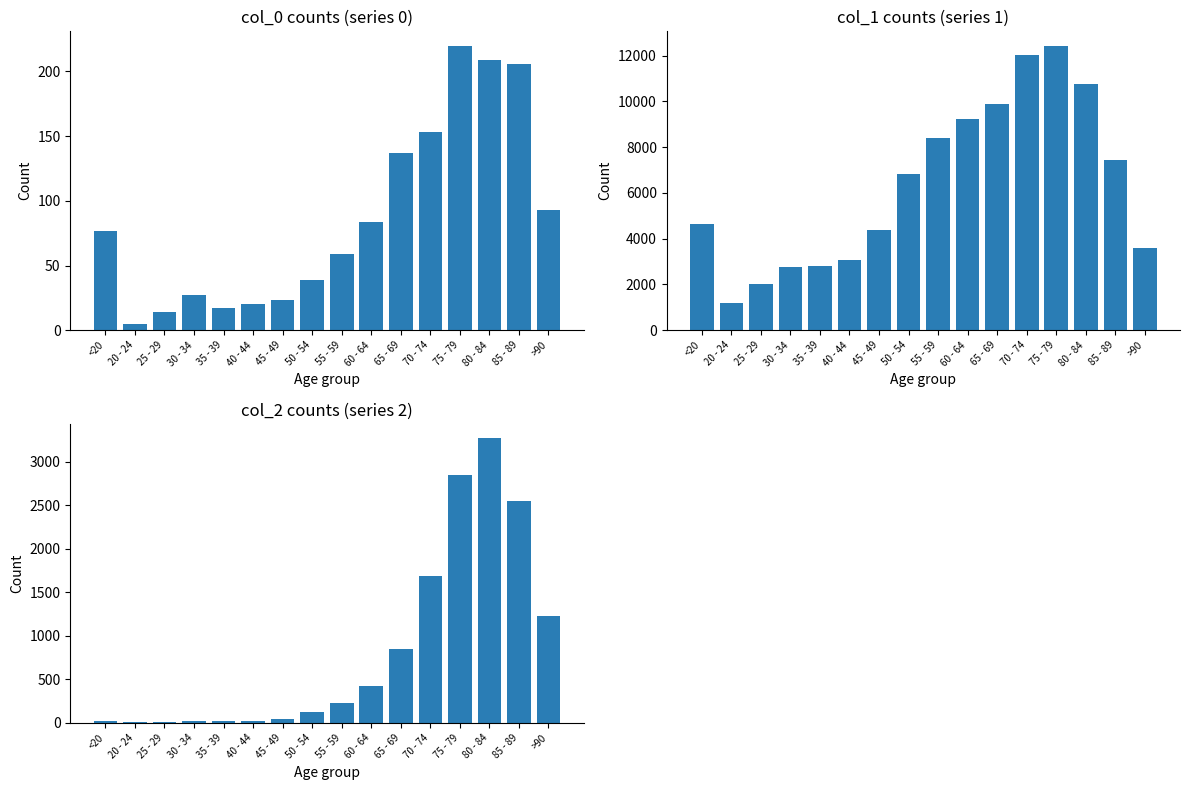

What is the spread (max minus min) of values at 75 - 79?

12214